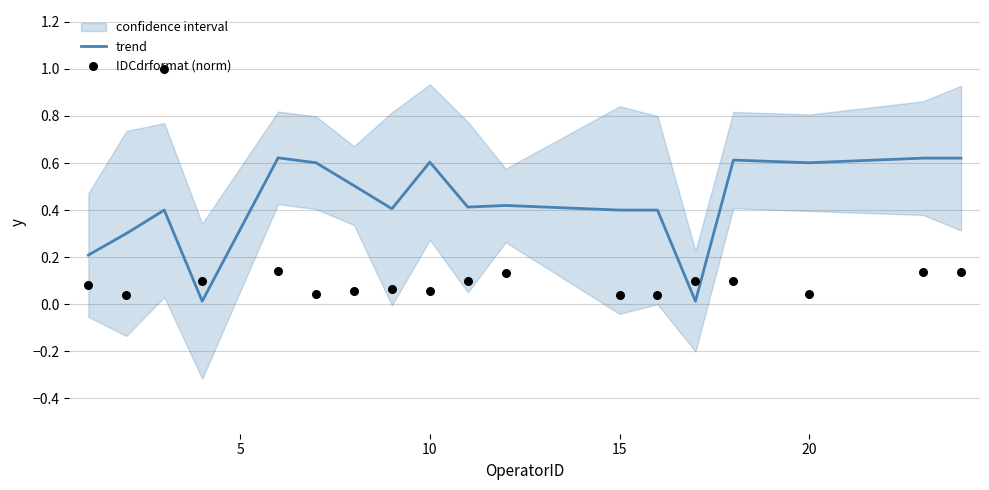

Which series has the largest total across all categories?

trend